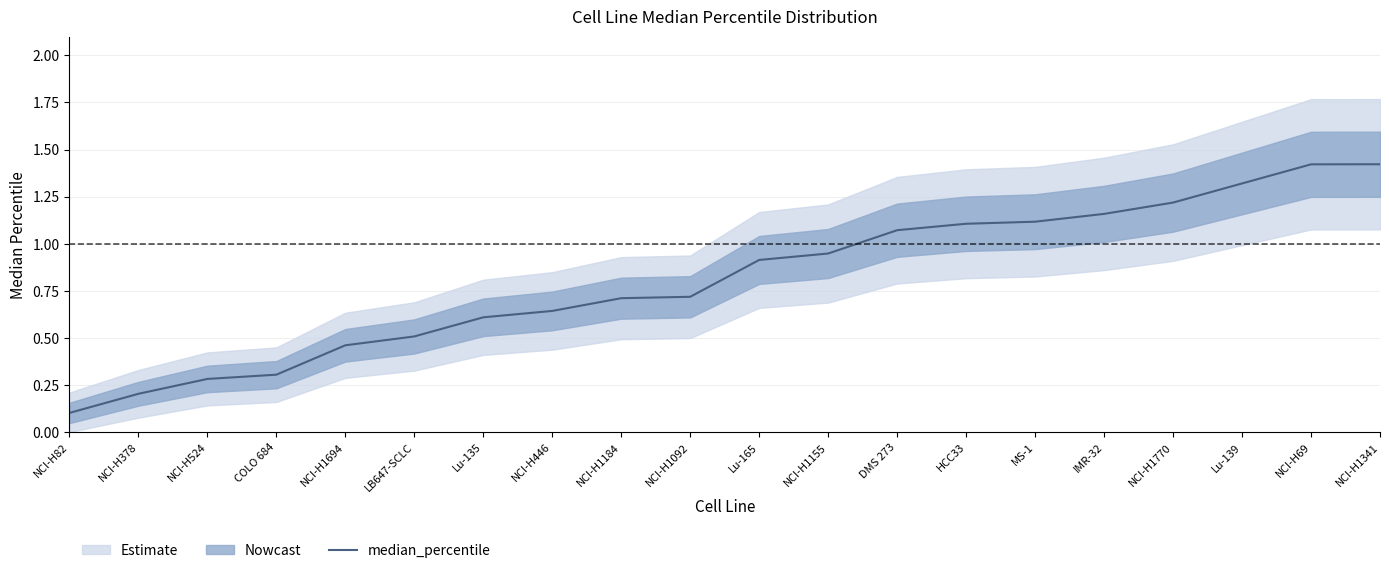

Reading left to right, what are all the values shown in this chart?

NCI-H82=0.1	NCI-H378=0.2	NCI-H524=0.3	COLO 684=0.3	NCI-H1694=0.5	LB647-SCLC=0.5	Lu-135=0.6	NCI-H446=0.6	NCI-H1184=0.7	NCI-H1092=0.7	Lu-165=0.9	NCI-H1155=0.9	DMS 273=1.1	HCC33=1.1	MS-1=1.1	IMR-32=1.2	NCI-H1770=1.2	Lu-139=1.3	NCI-H69=1.4	NCI-H1341=1.4